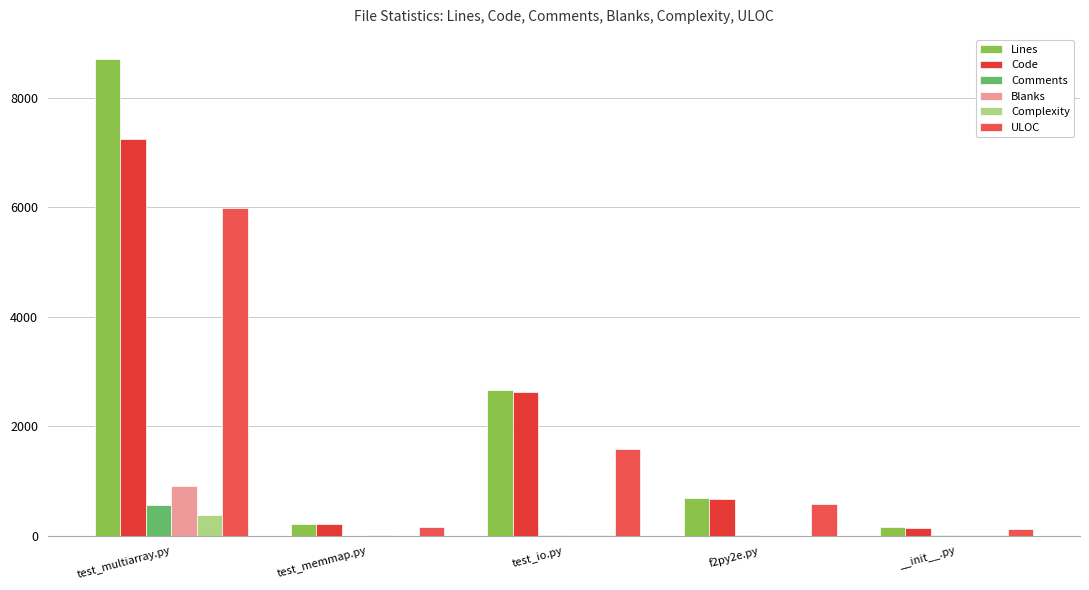

What is the label of the 3rd bar from the right?

test_io.py